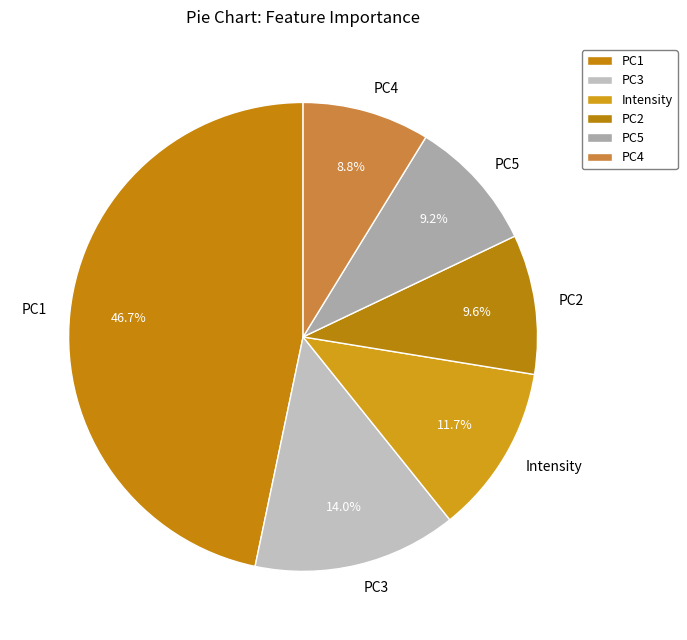

Does any single category account for the majority?

No